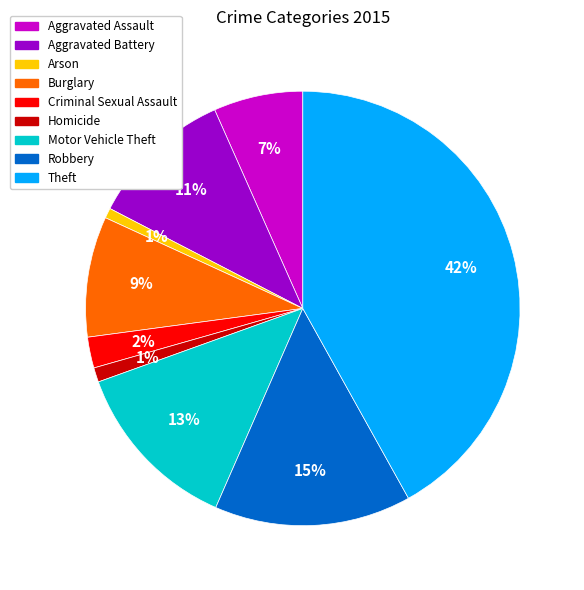

Is there any slice that represents more than half of the pie?

No